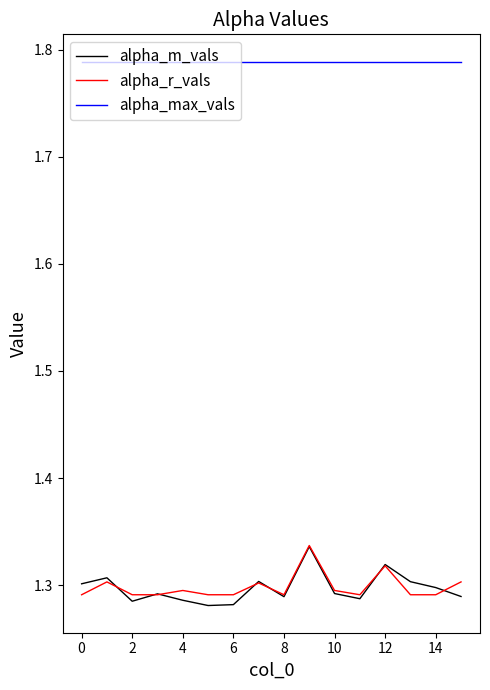

What is the sum of all alpha_r_vals values?

20.8